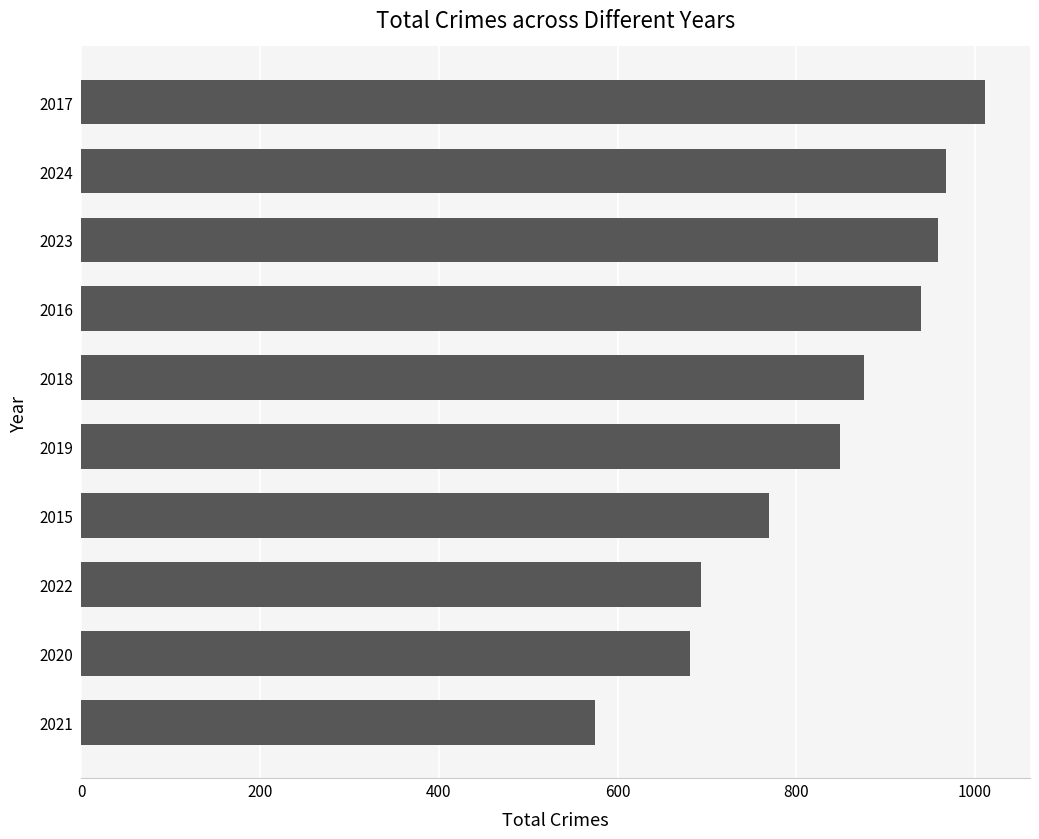

List the labels in order of value, largest first.

2017, 2024, 2023, 2016, 2018, 2019, 2015, 2022, 2020, 2021